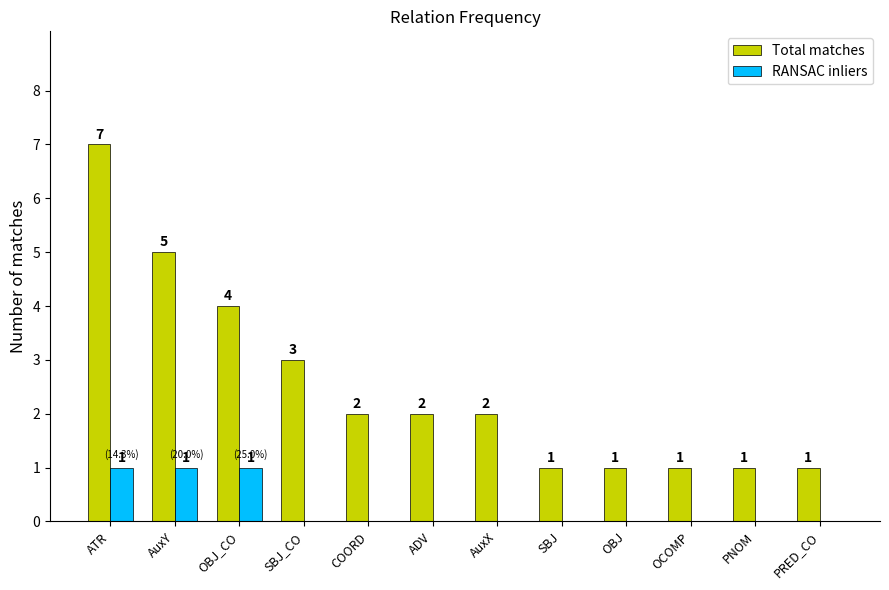

Between SBJ_CO and OBJ, which series saw the biggest shift?

Total matches